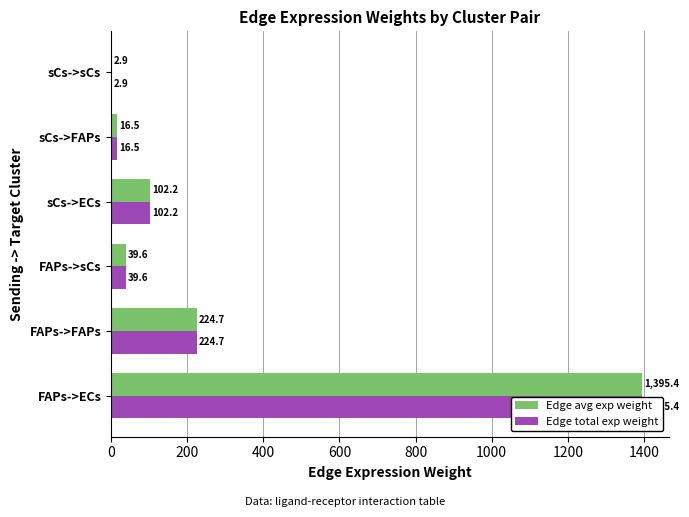

Between FAPs->FAPs and FAPs->sCs, which series saw the biggest shift?

Edge avg exp weight